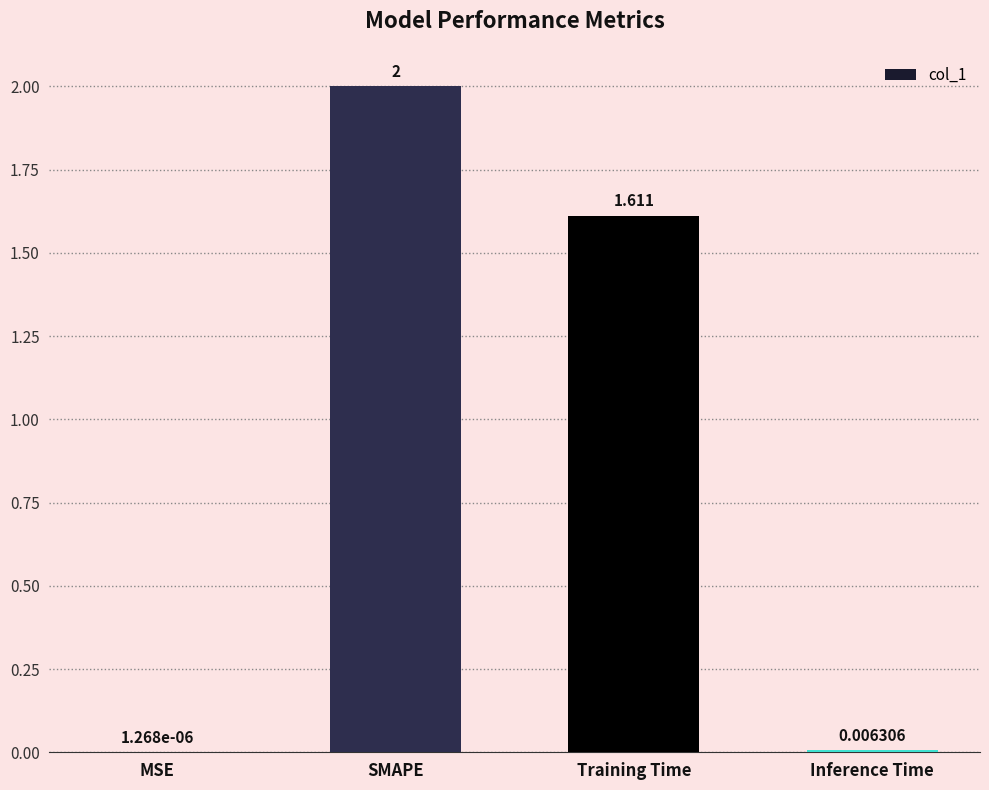

At which category does the chart reach its peak across all series?

SMAPE